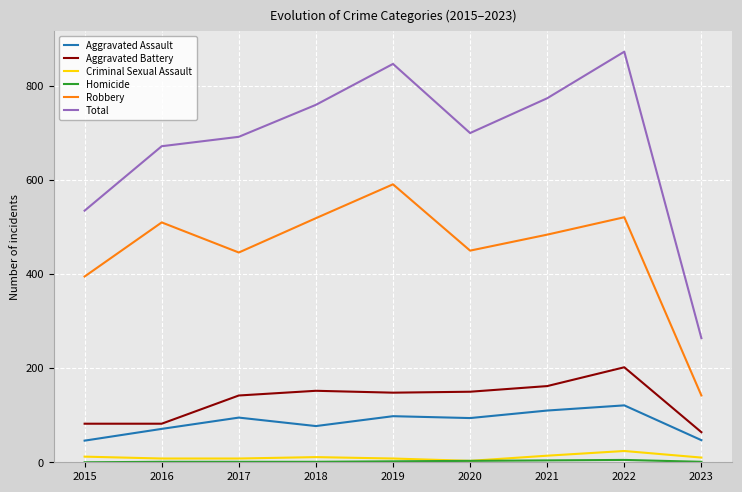

True or false: Robbery and Aggravated Assault cross at least once.

False